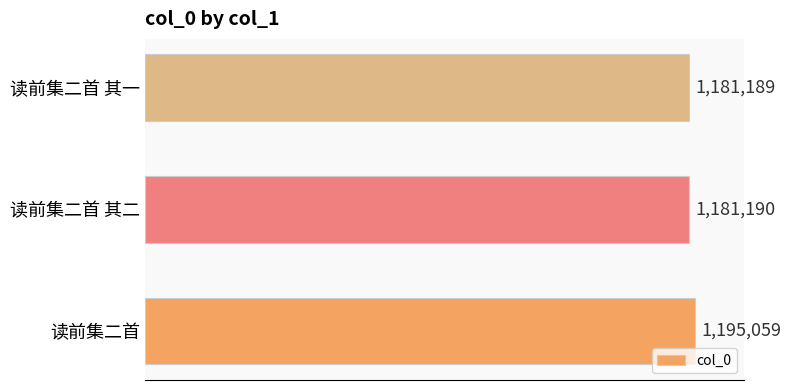

List the labels in order of value, largest first.

读前集二首, 读前集二首 其二, 读前集二首 其一